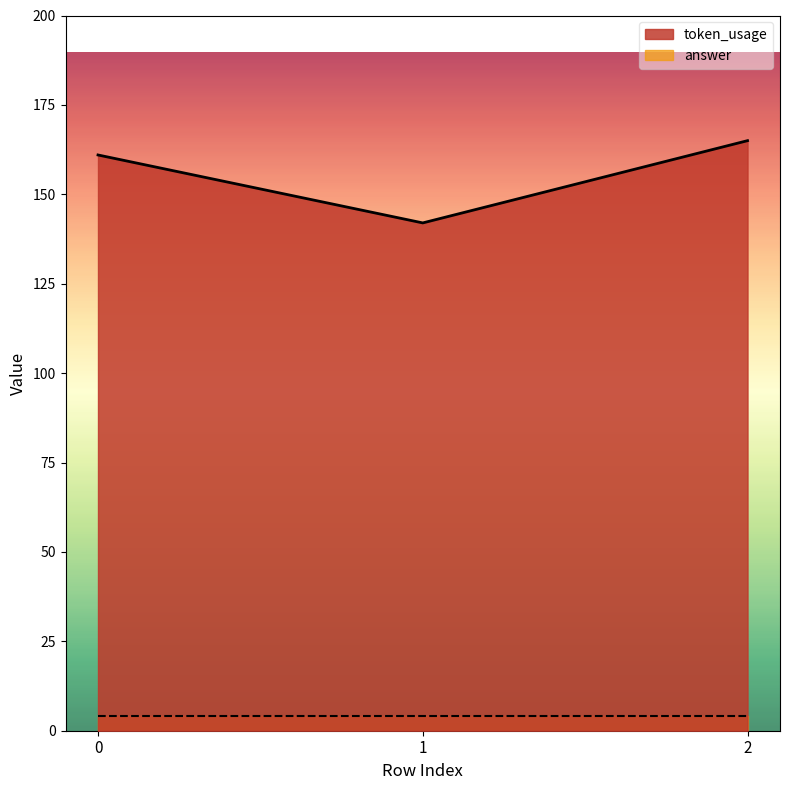

True or false: the data shows 274 at 2.

False